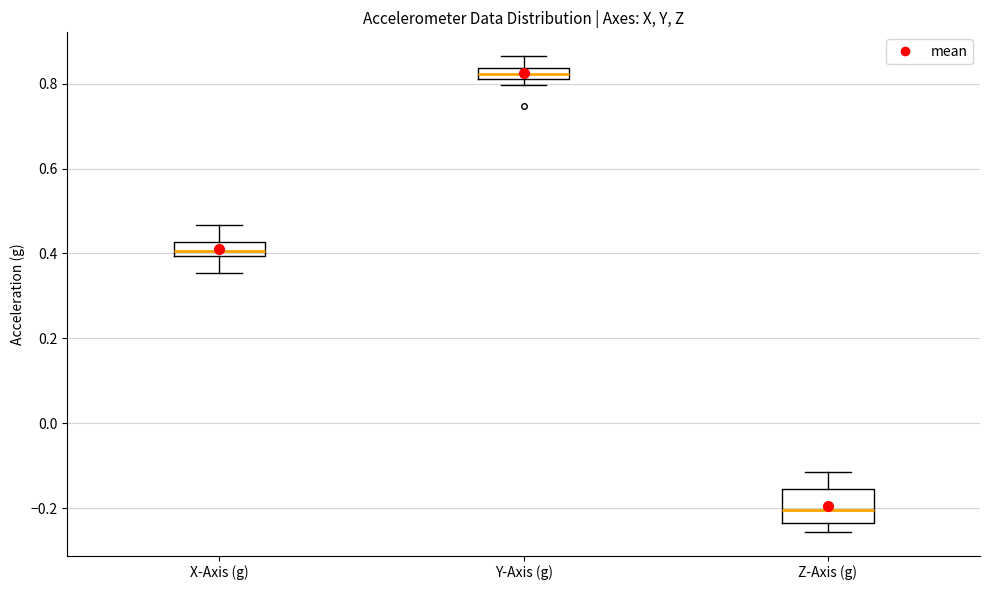

Which box is the tallest, from its lower edge to its upper edge?

Z-Axis (g)